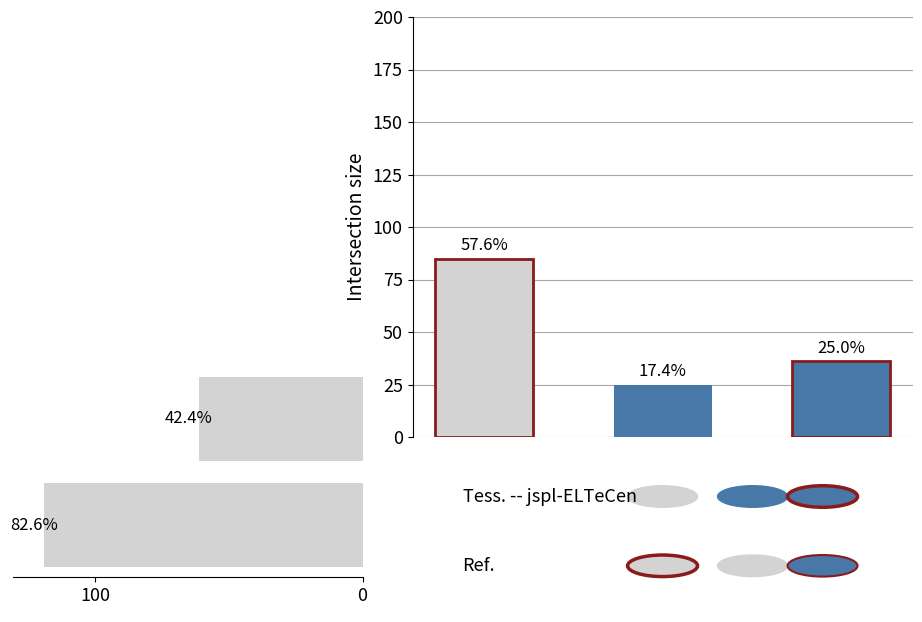

What is the ratio of the value at 100 to the value at 0?

2.0